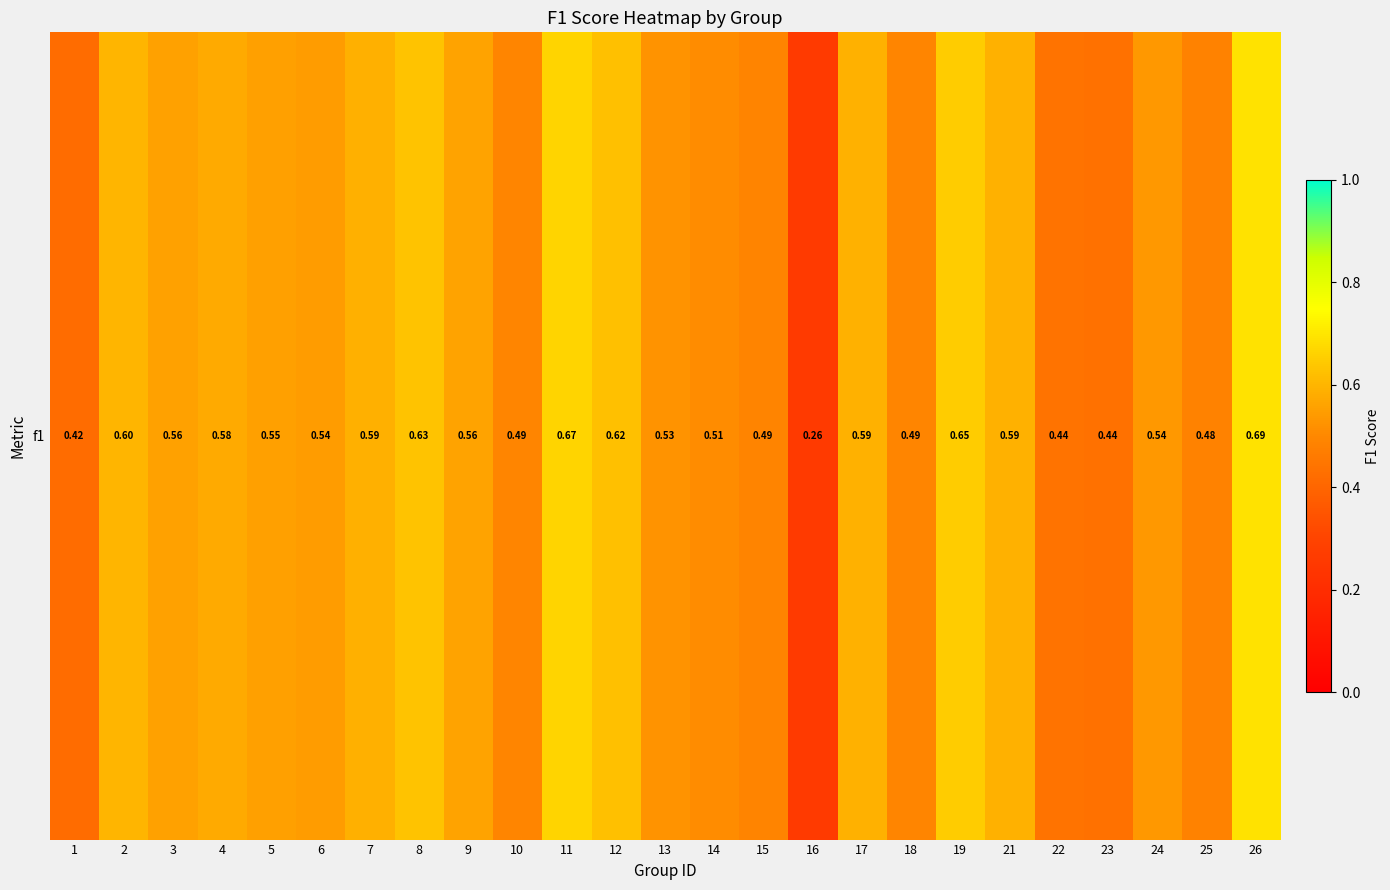

How many distinct data groups are displayed?

1